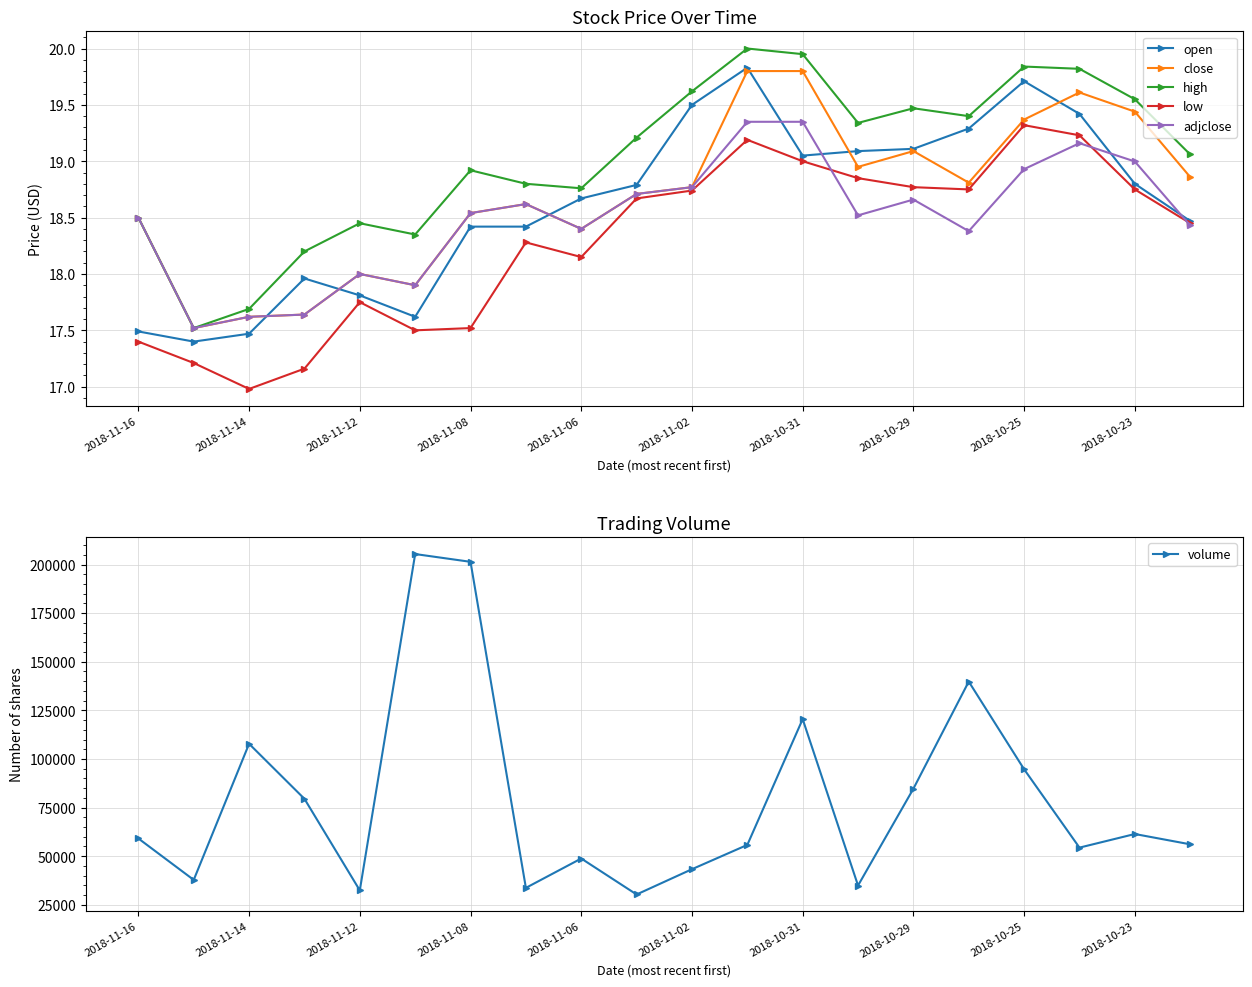

What is the difference between the maximum and minimum values in the adjclose series?

1.8